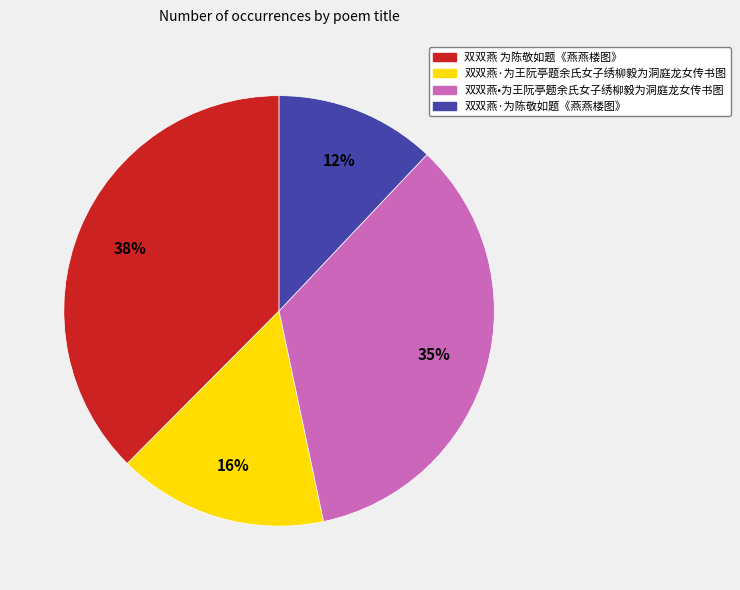

Which category has the biggest portion of the pie?

双双燕 为陈敬如题《燕燕楼图》